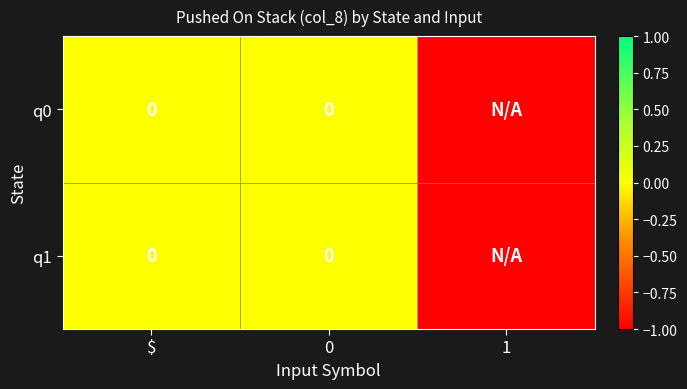

What is the difference between the q0 values at 1 and $?

1